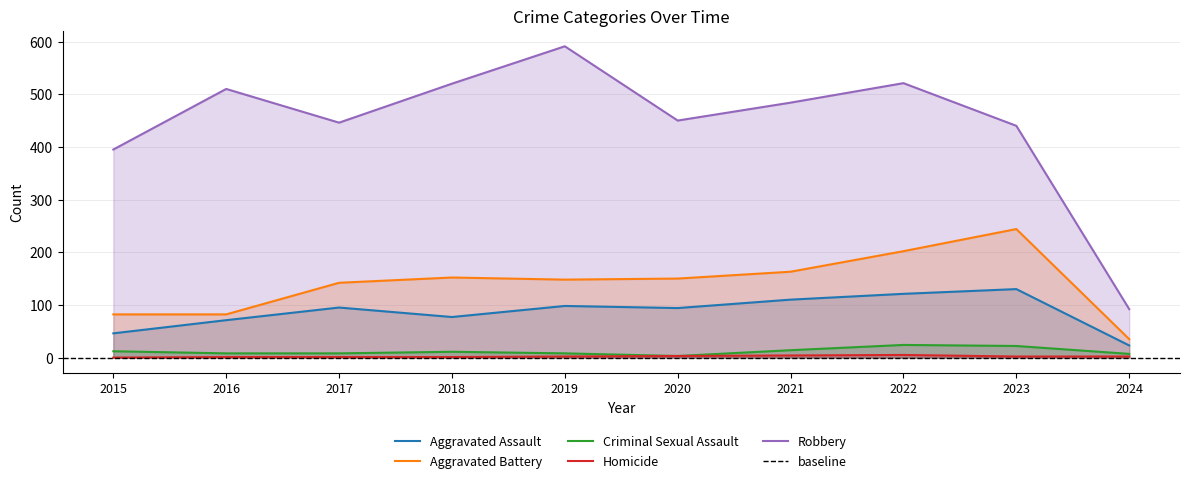

What is the average value of the Aggravated Assault series?

86